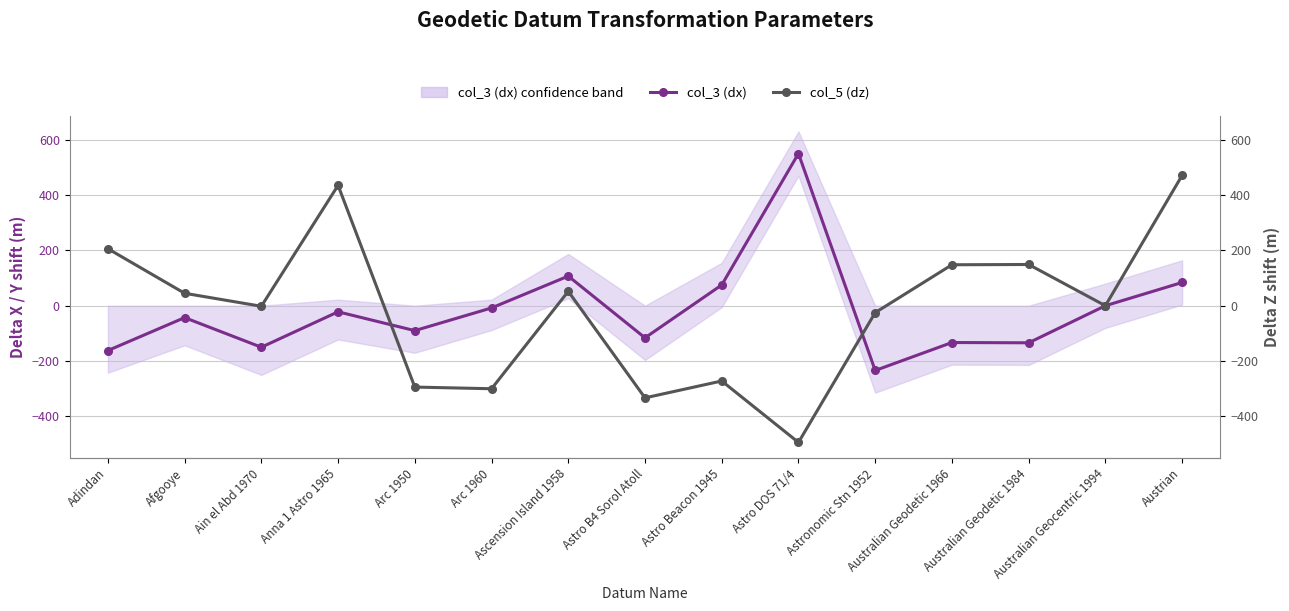

Between Astro DOS 71/4 and Australian Geodetic 1966, which is larger?

Astro DOS 71/4